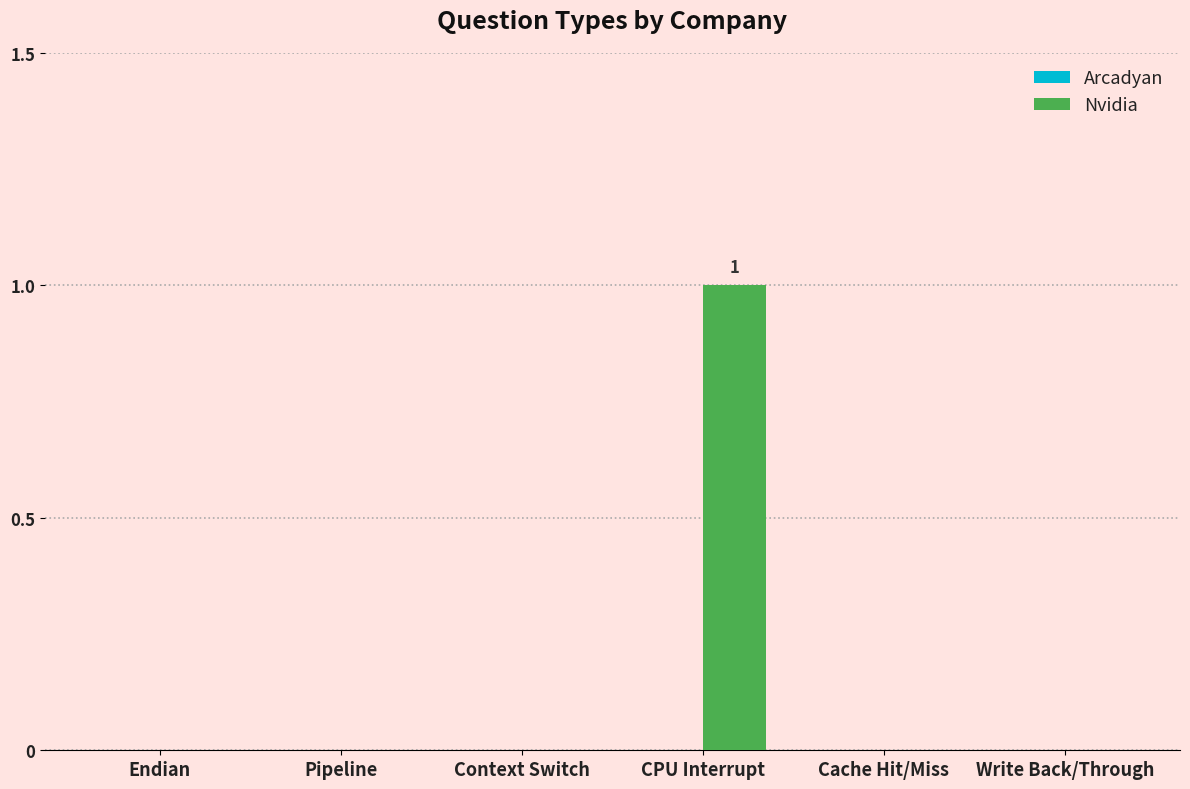

Between CPU Interrupt and Cache Hit/Miss, which is larger?

CPU Interrupt